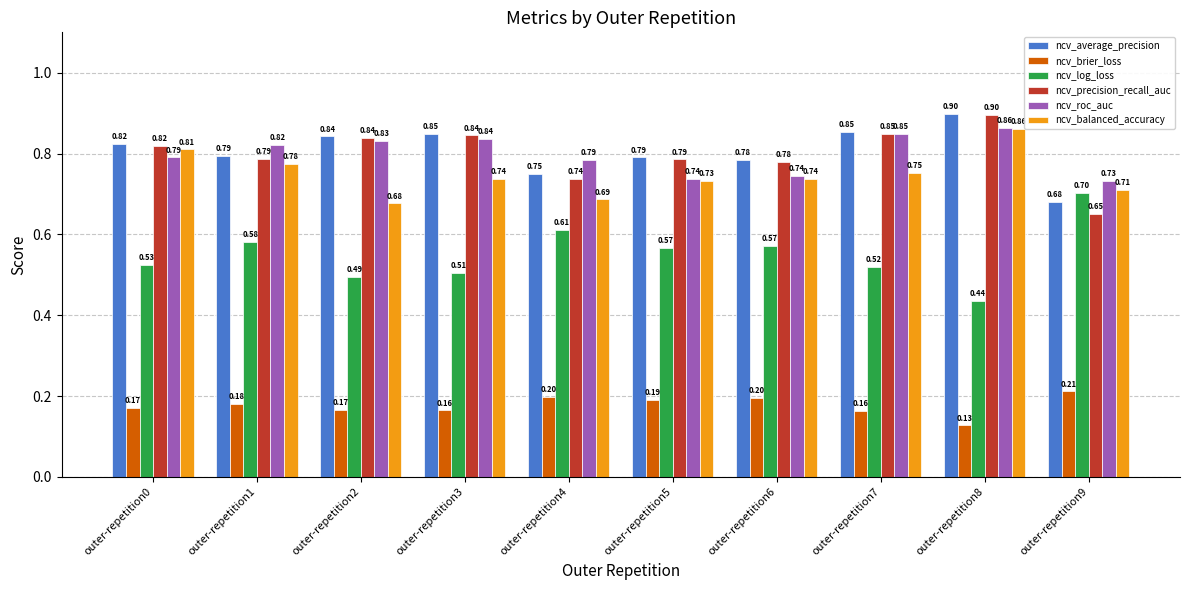

At which category does the chart reach its minimum across all series?

outer-repetition8